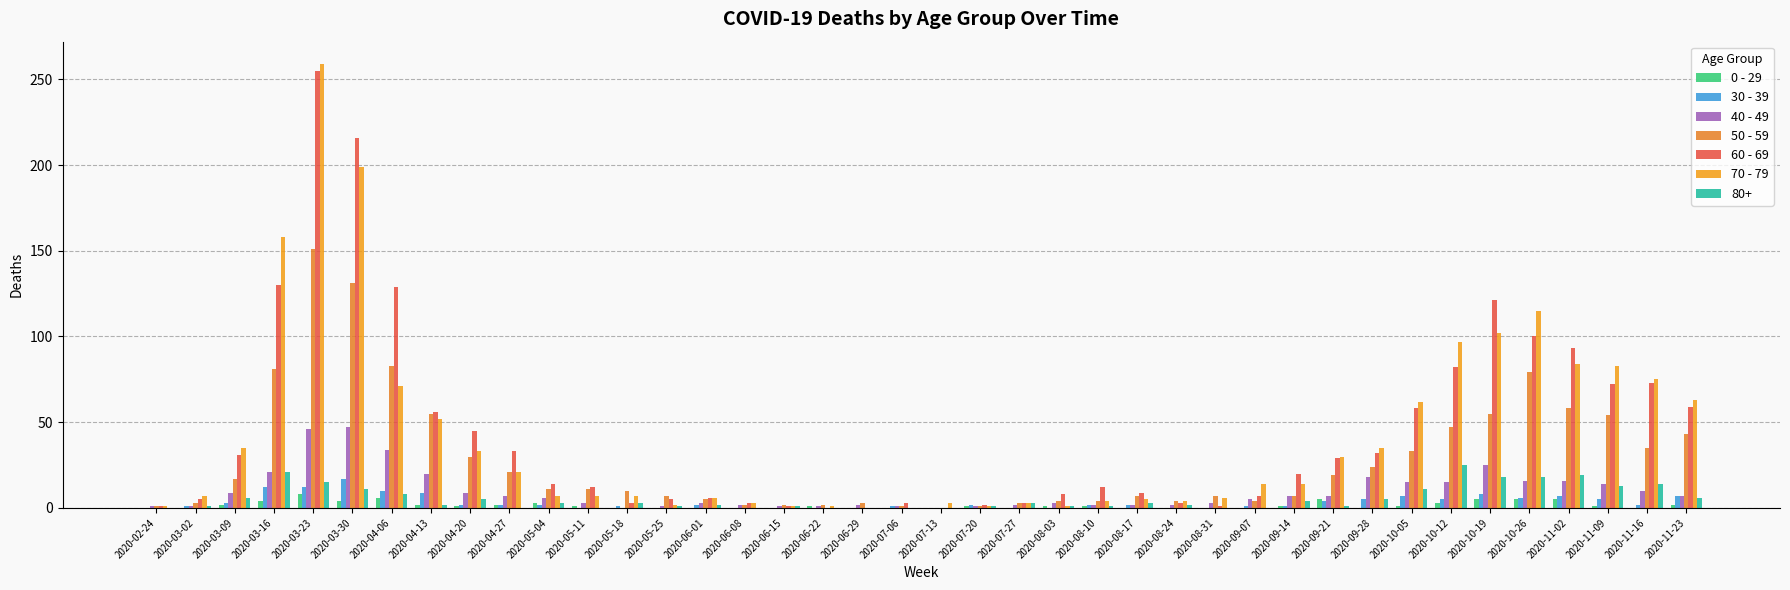

How many groups of bars are there?

40